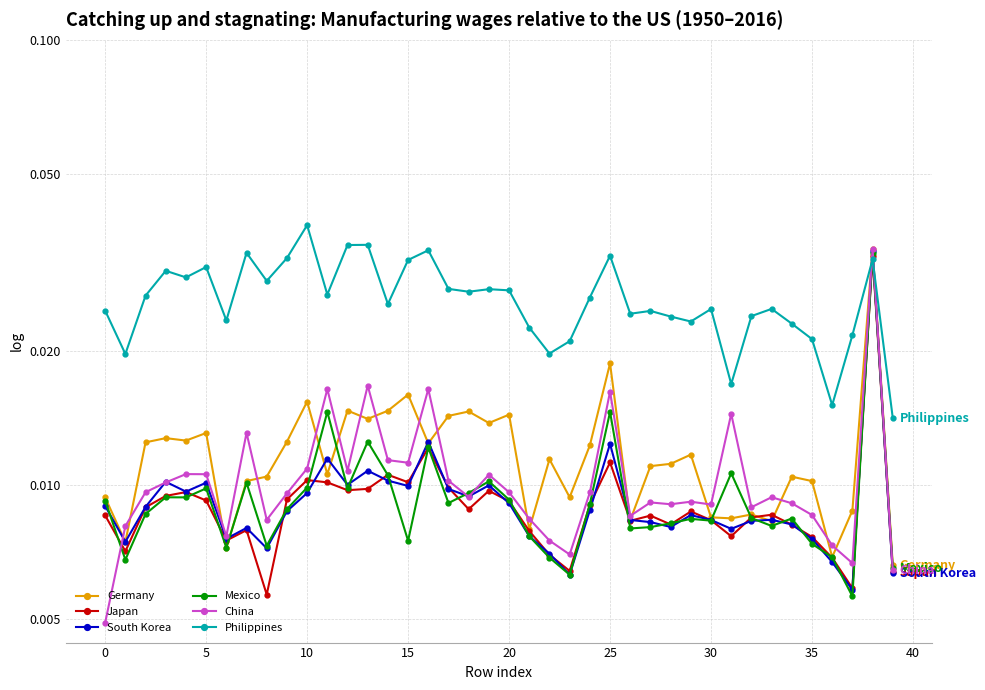

What is the sum of all South Korea values?

0.4